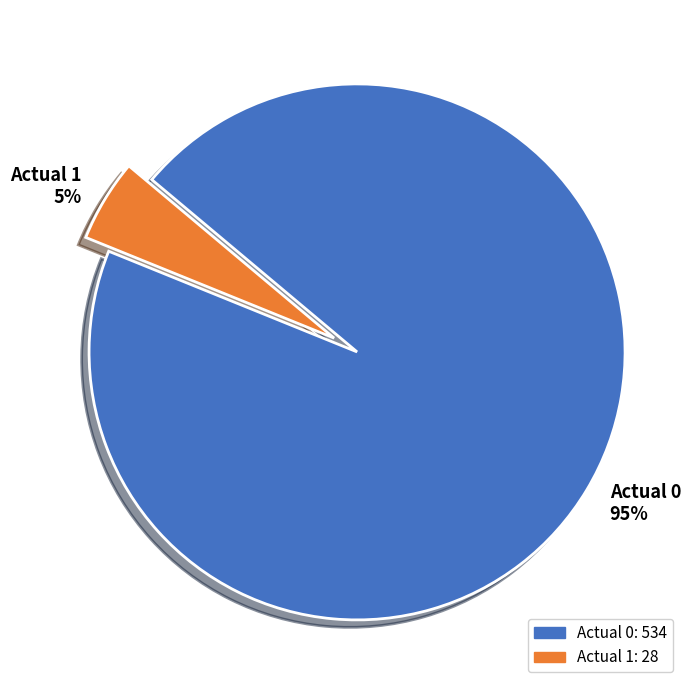

Between Actual 1 and Actual 0, which is larger?

Actual 0